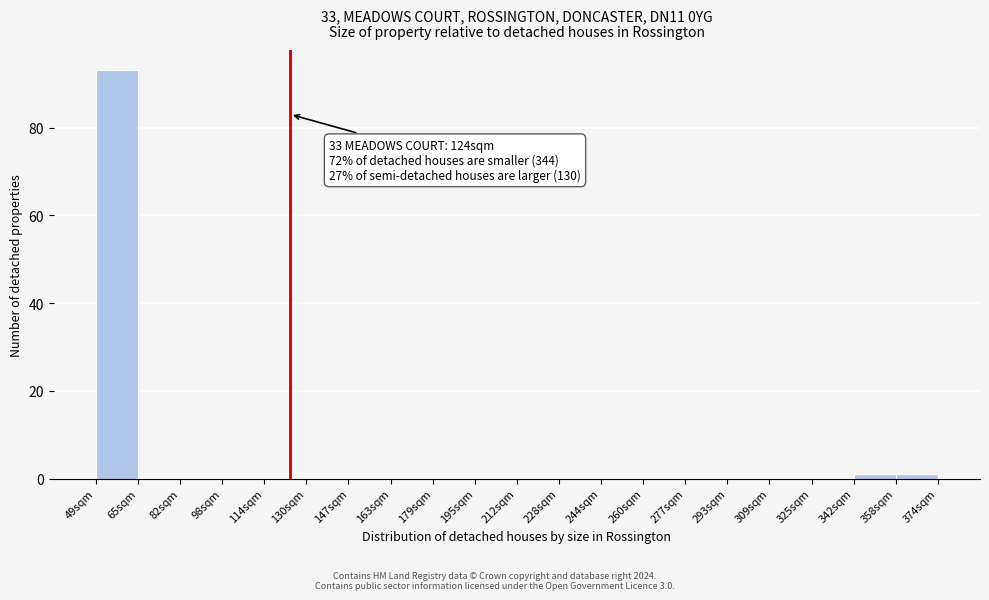

Over which range of the x-axis is the bar tallest?

50 to 66